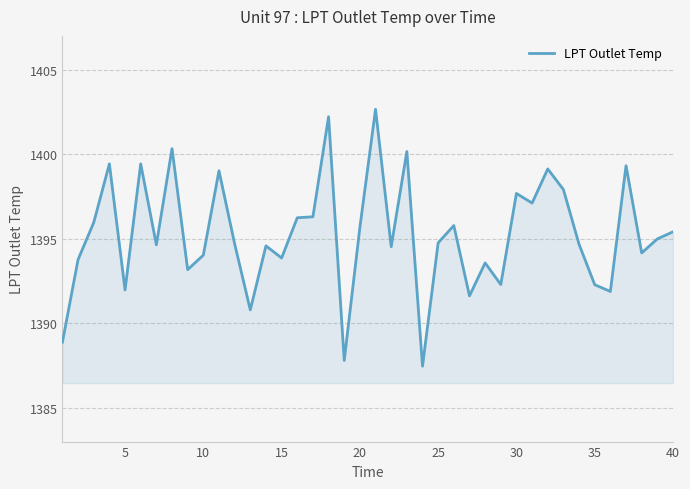

How many lines are shown in the chart?

1